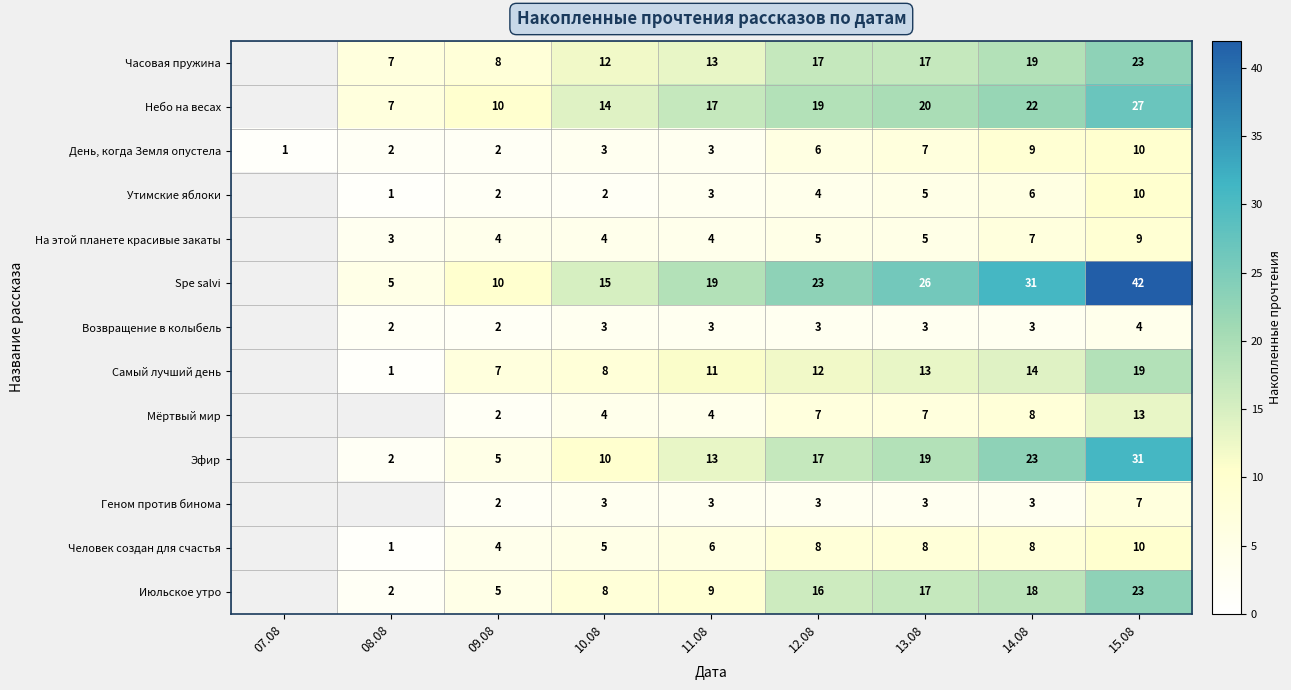

What is the spread (max minus min) of values at 14.08?

28